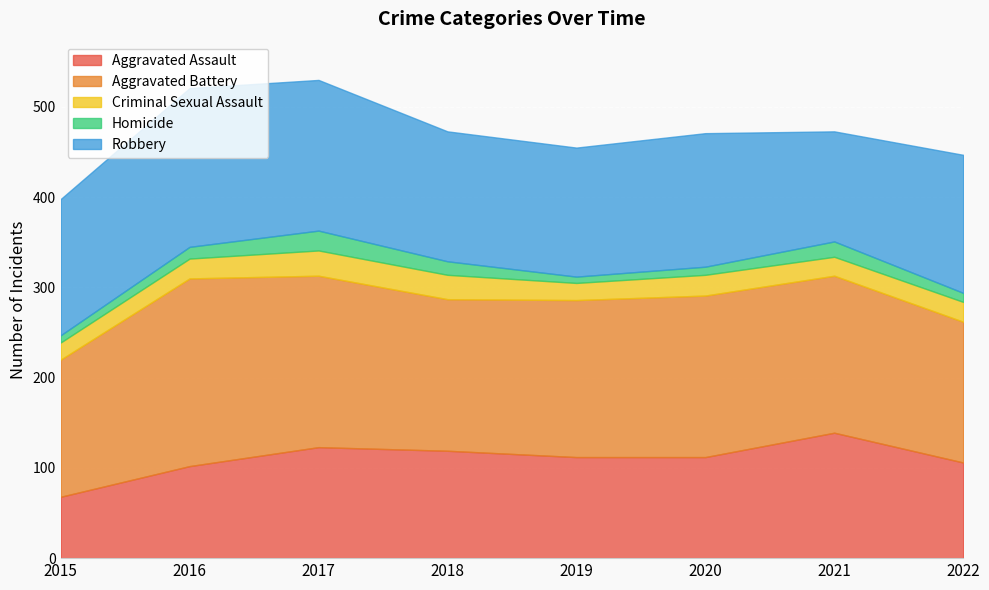

What is the sum of the Homicide values at 2020 and 2022?

19